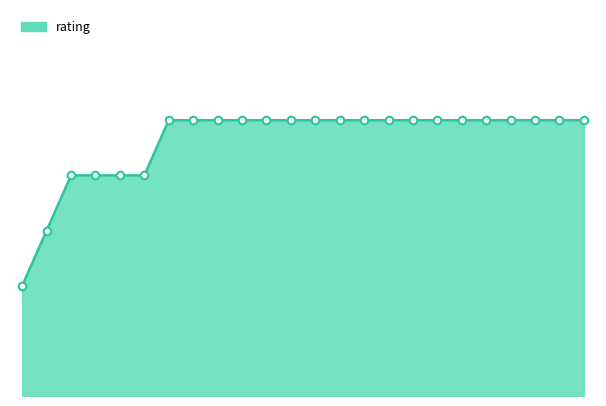

Is this an area chart (filled region under the line)?

Yes